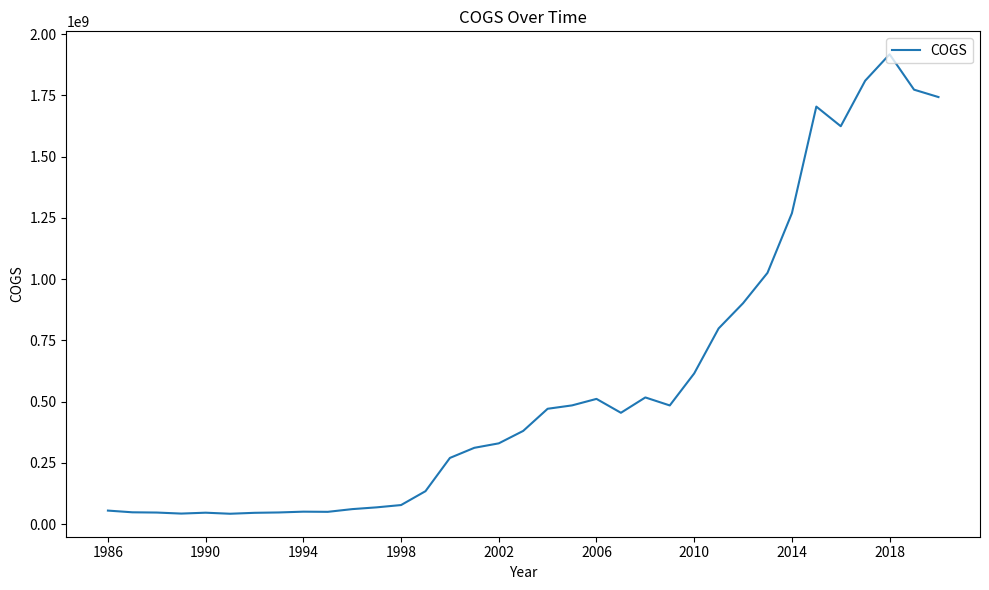

What is the difference between the maximum and minimum values?

1874900000